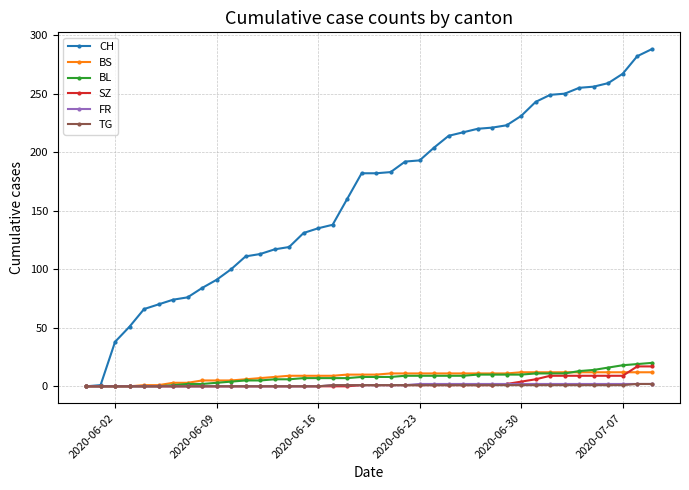

Which series has the largest total across all categories?

CH